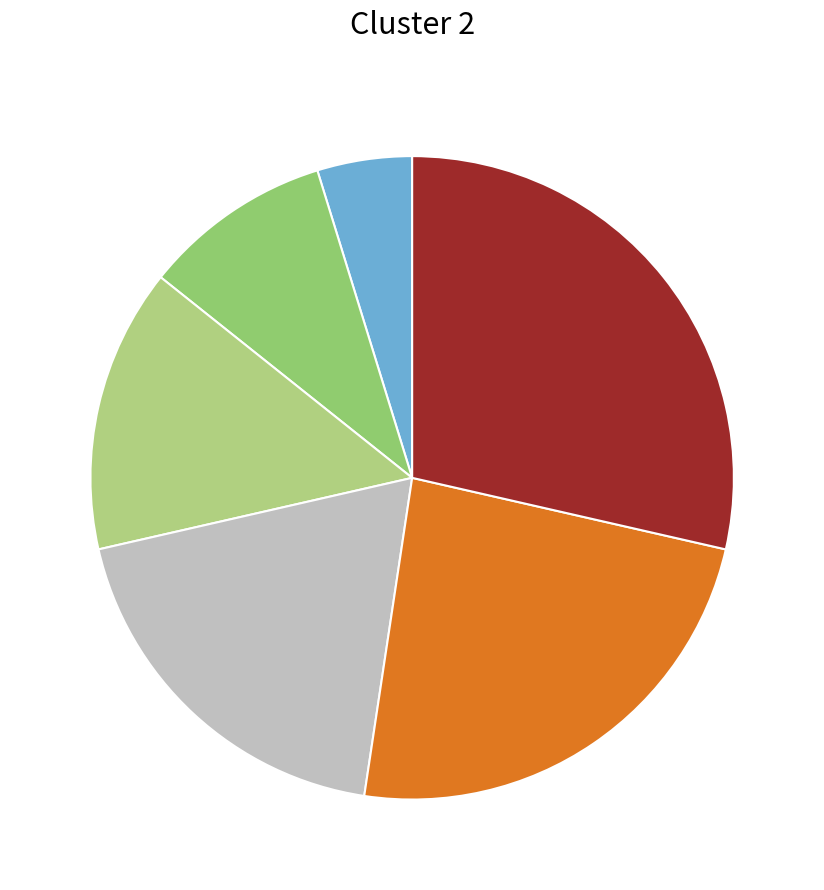

Count the number of slices in the pie.

6